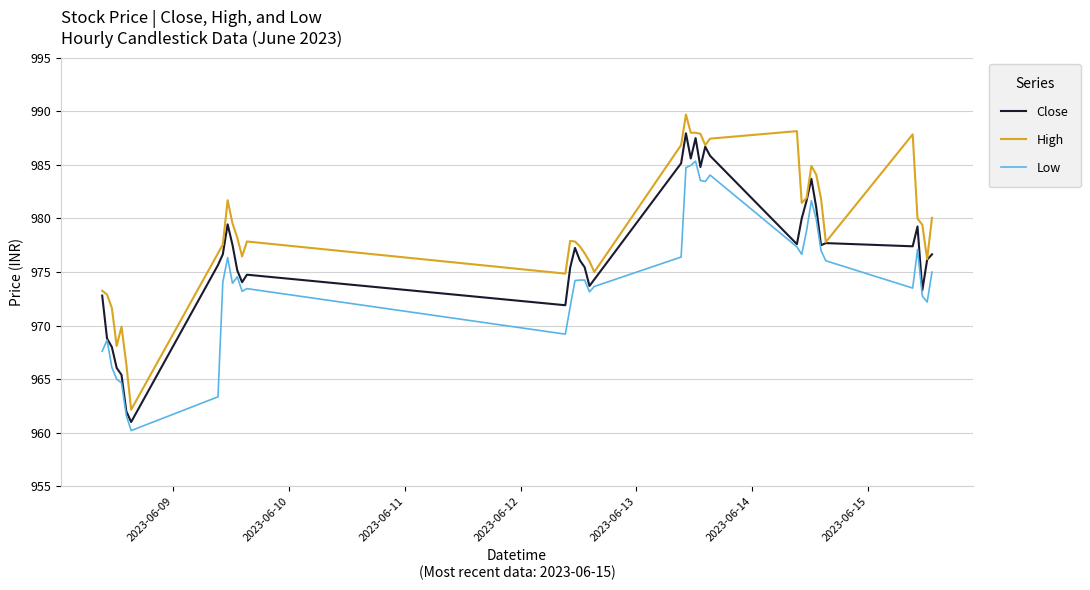

What is the difference between the second highest and second lowest values in the Close series?

25.5